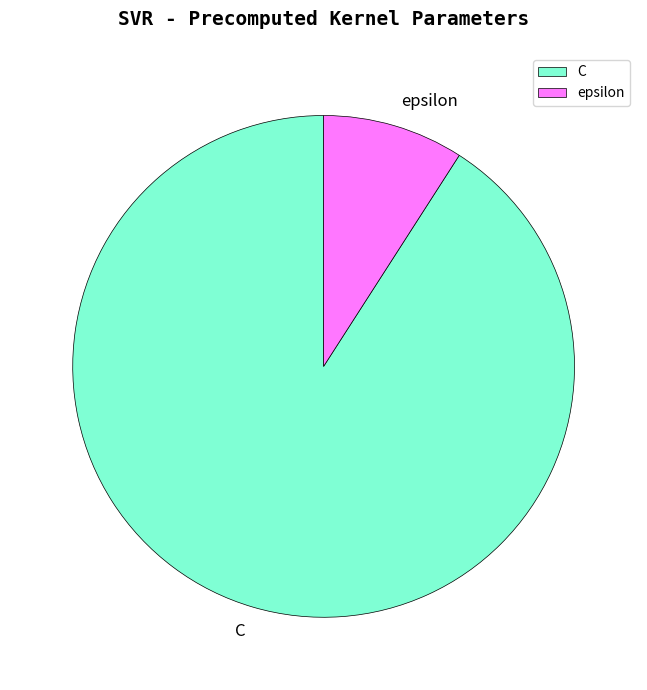

Which slice is the largest?

C